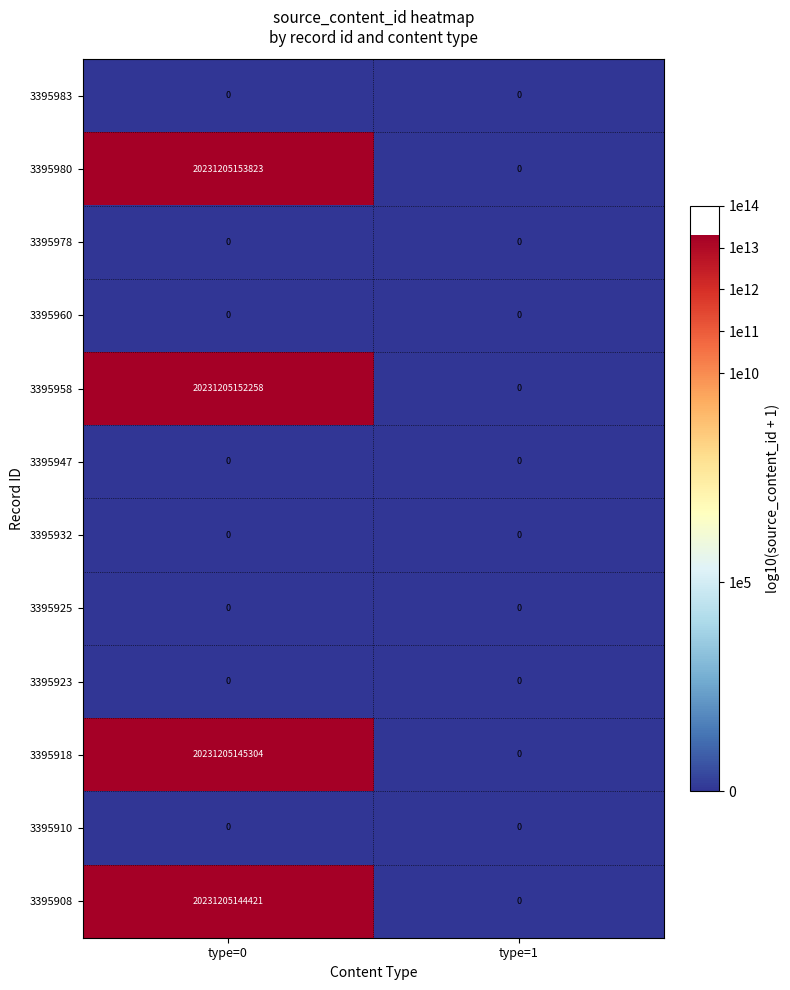

Which series changed the most between type=0 and type=1?

3395980